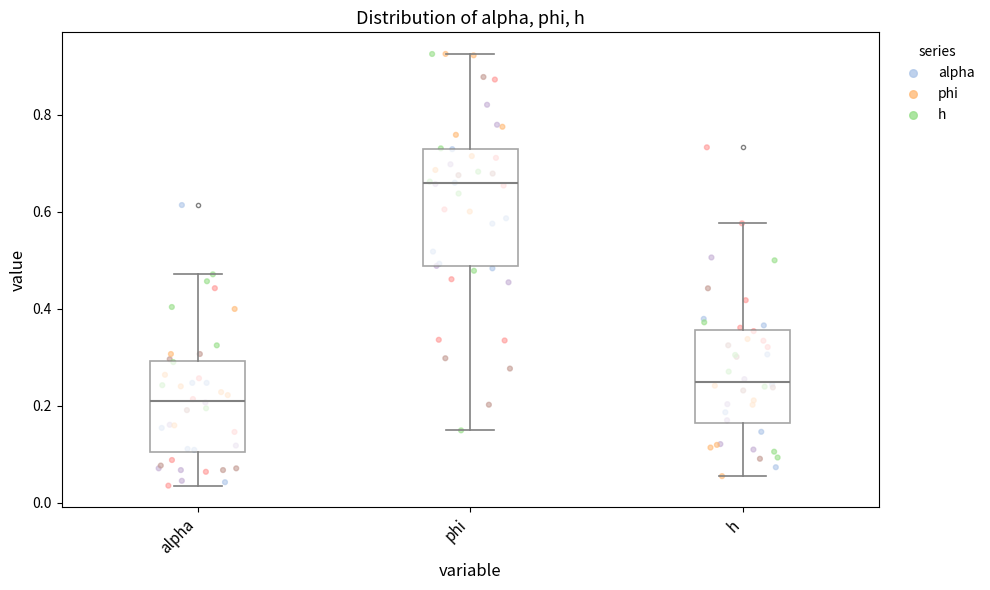

Where does the lower whisker of the box for h end on the y-axis? The values are not printed on the chart, so give them approximately, as read against the axis.

0.06